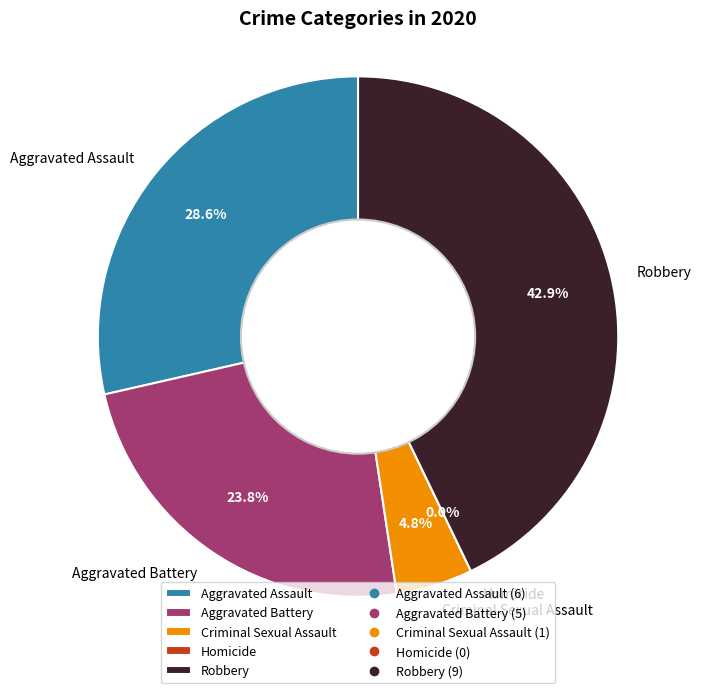

What is the largest slice in the pie chart?

Robbery